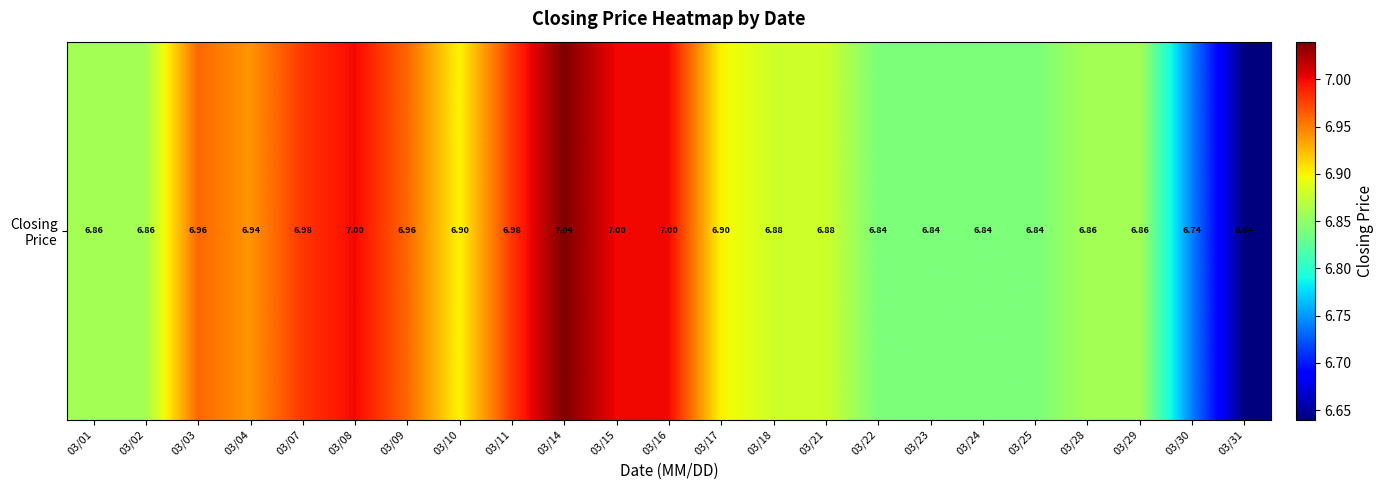

Reading left to right, what are all the values shown in this chart?

6.9	6.9	7.0	6.9	7.0	7.0	7.0	6.9	7.0	7.0	7.0	7.0	6.9	6.9	6.9	6.8	6.8	6.8	6.8	6.9	6.9	6.7	6.6